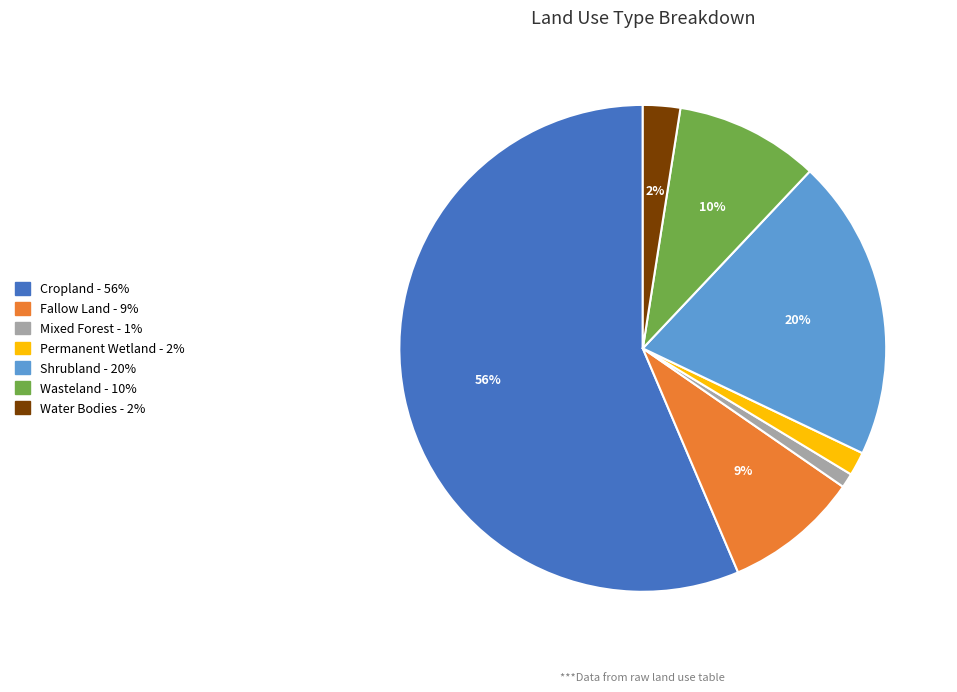

What percentage is the Wasteland slice, to the nearest percent?

10%